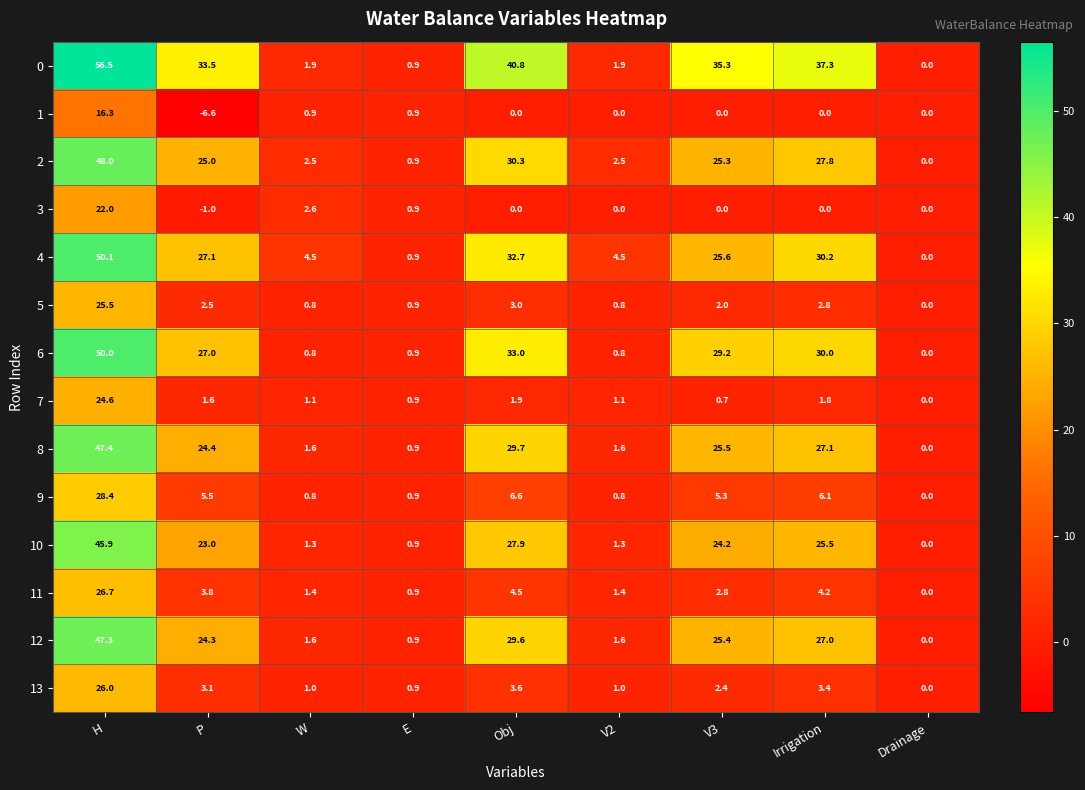

What is the sum of the 7 values at P and V2?

2.7